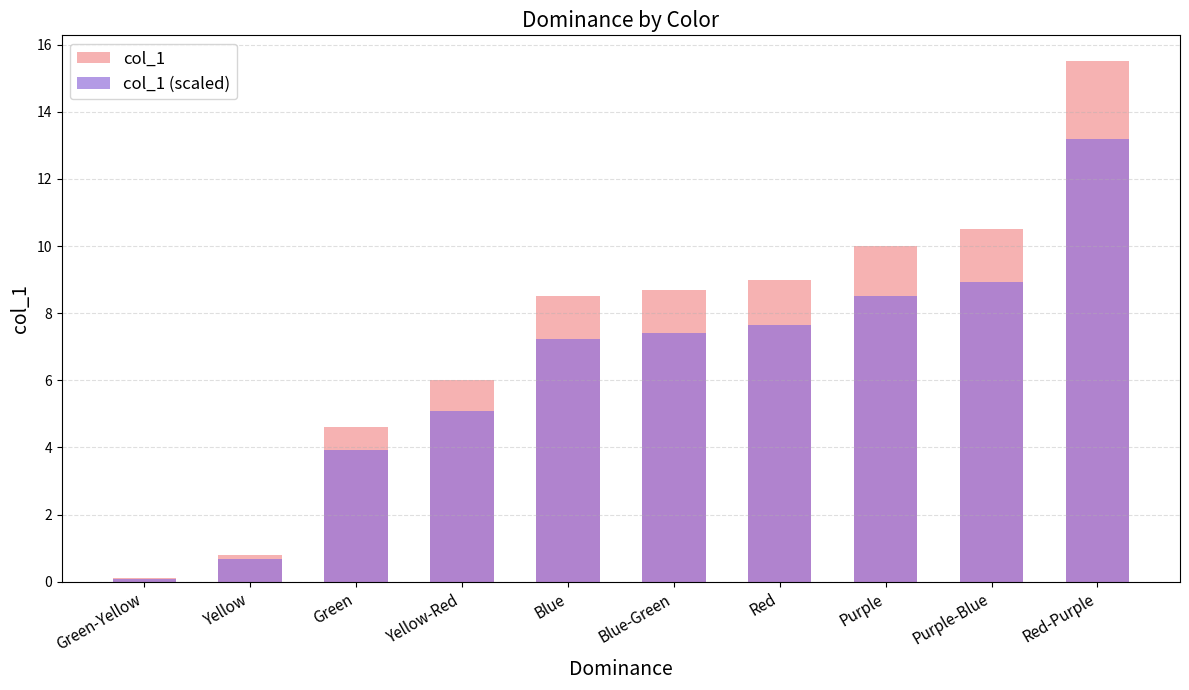

What is the difference between the col_1 (scaled) values at Green-Yellow and Blue-Green?

7.3